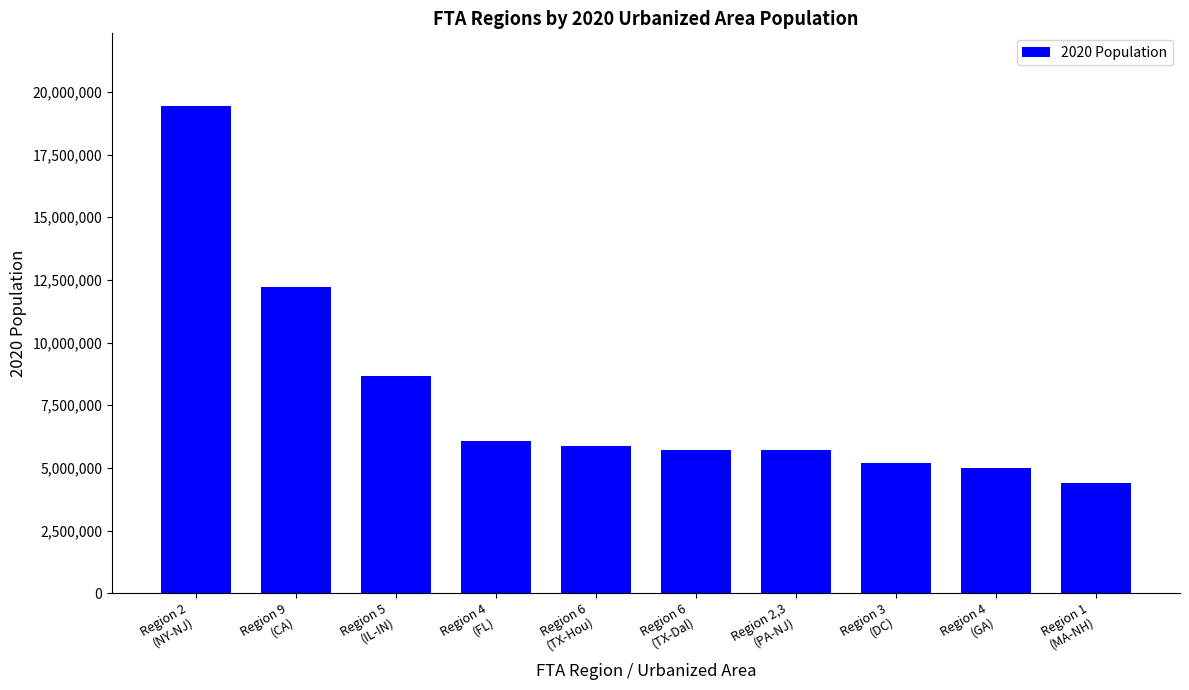

What is the greatest value displayed?

19426449